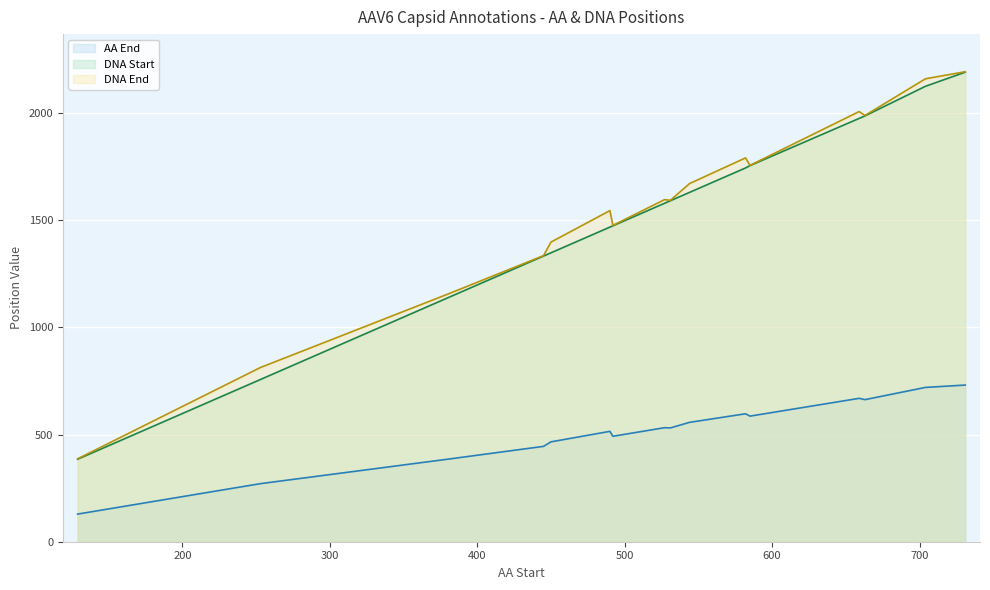

Which series has the largest total across all categories?

DNA End